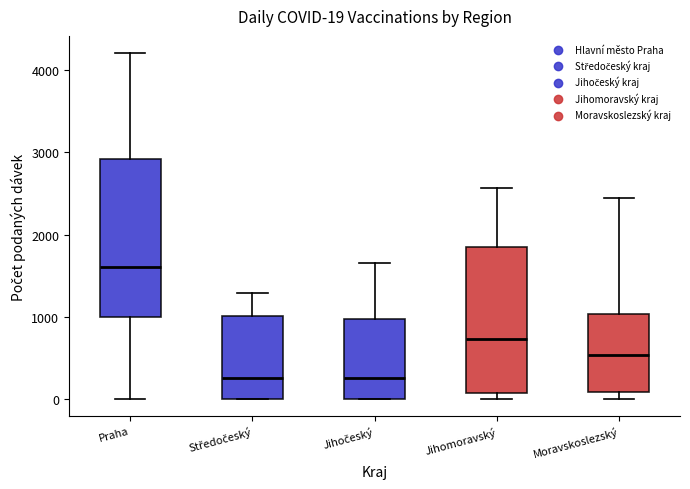

Comparing the boxes themselves (not the whiskers), which one is the tallest?

Praha